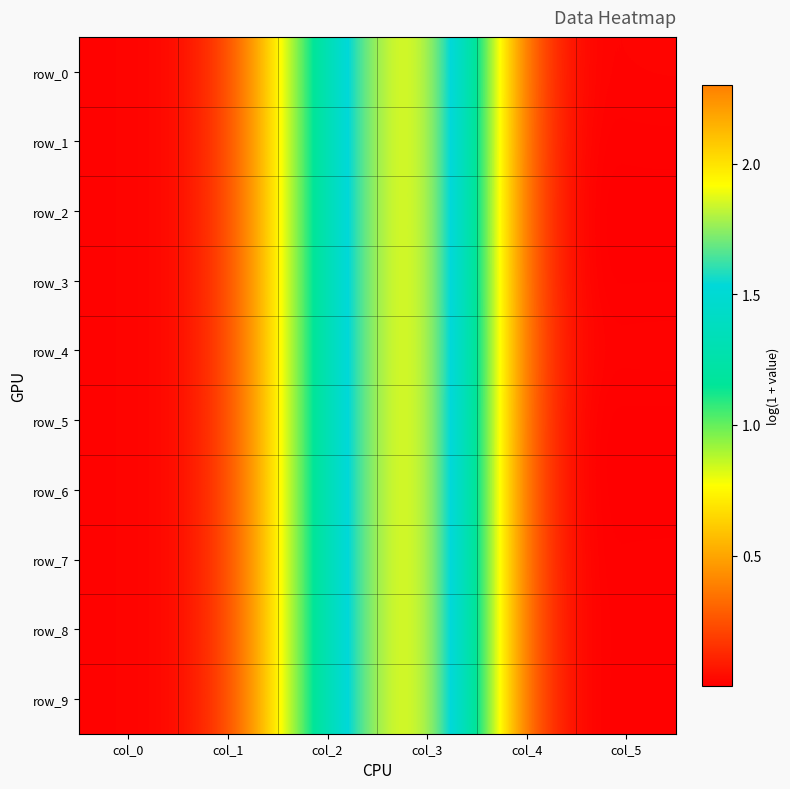

At which category does the chart reach its minimum across all series?

col_4